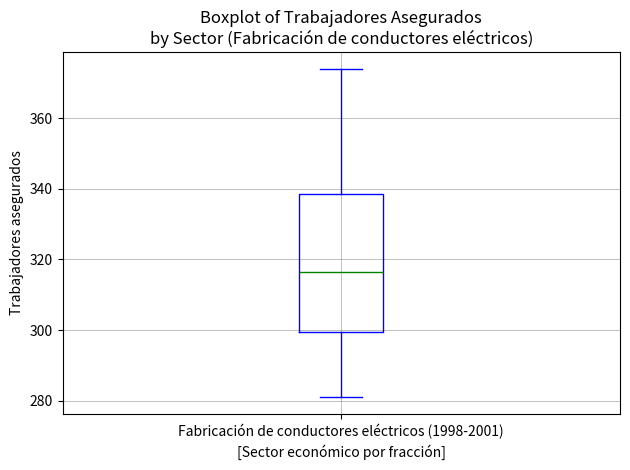

Read this box plot against the y-axis: the position of the median line, the range covered by the box, and the ends of both whiskers. The values are not printed on the chart, so give them approximately, as read against the axis.

median 316, box 300 to 338, whiskers 282 to 374